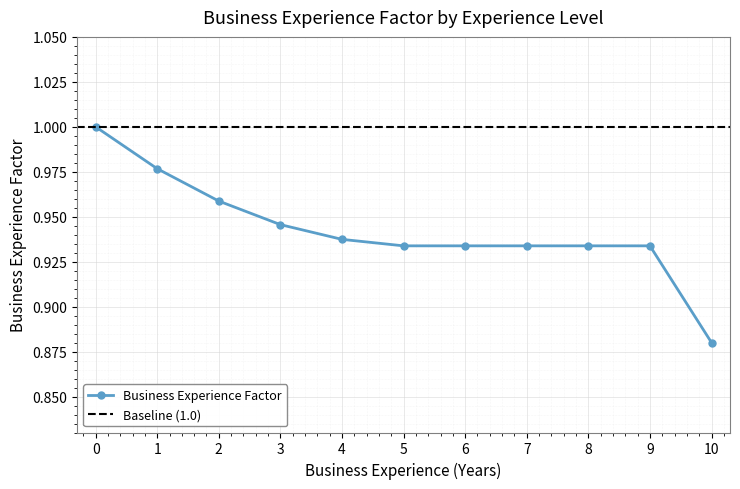

At which label is the value closest to 0?

10